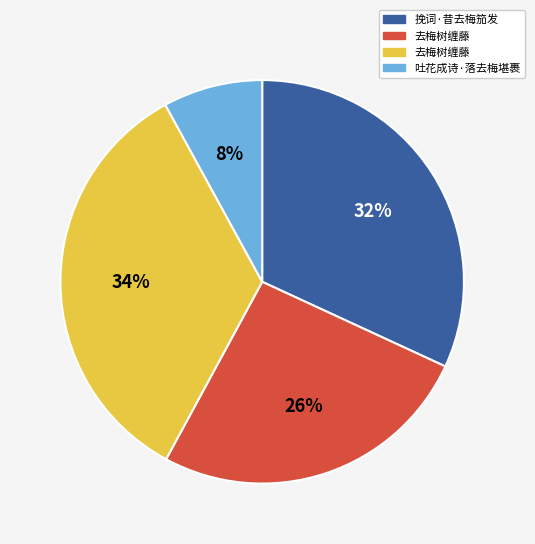

Is there any slice that represents more than half of the pie?

No